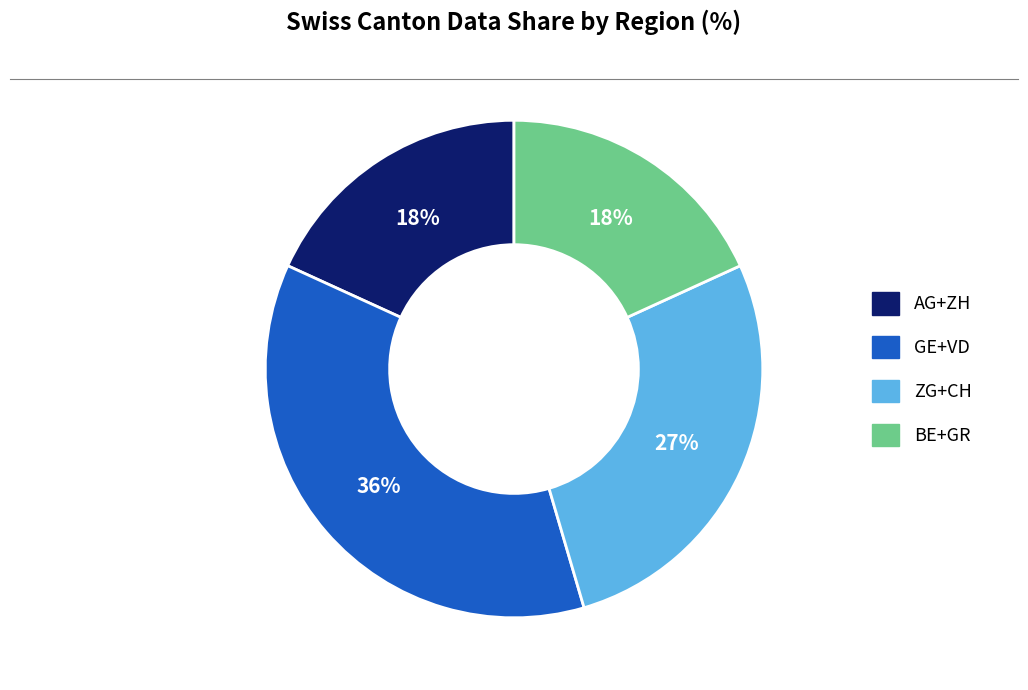

Is there any slice that represents more than half of the pie?

No